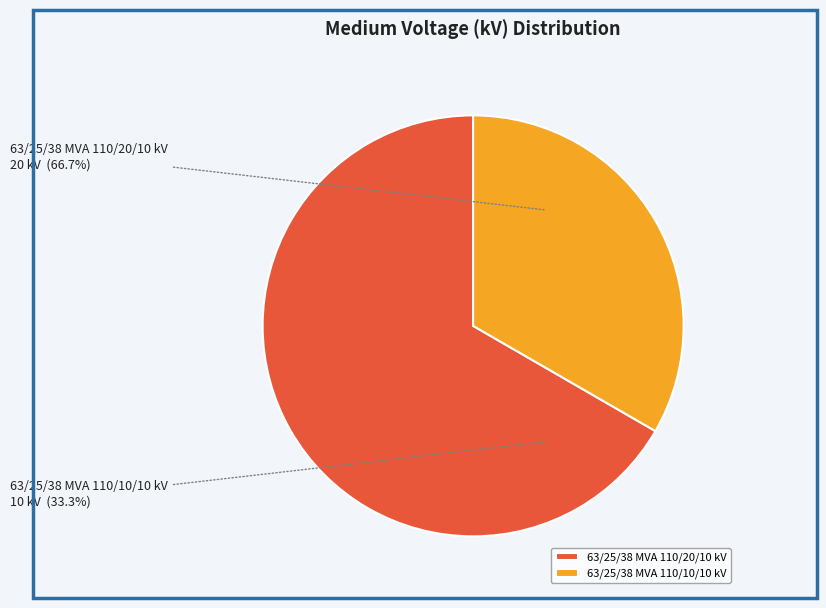

Combined, do 63/25/38 MVA 110/20/10 kV and 63/25/38 MVA 110/10/10 kV account for over 50%?

Yes